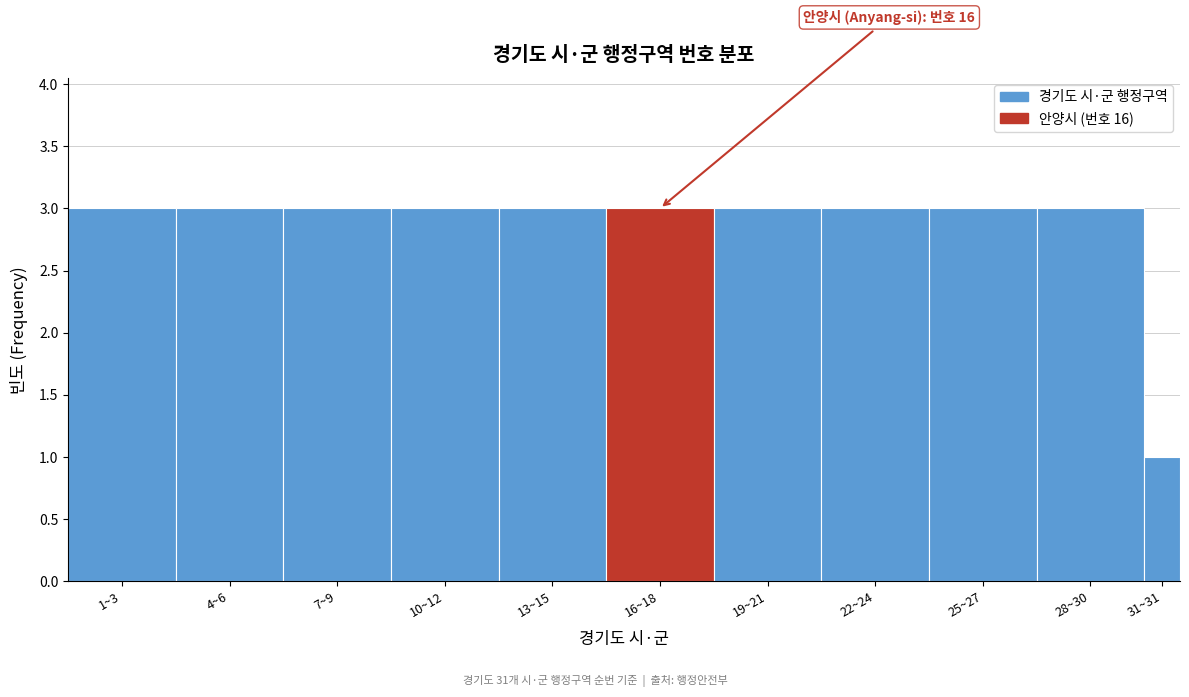

Reading left to right, transcribe all the data shown in this chart.

3	3	3	3	3	3	3	3	3	3	1